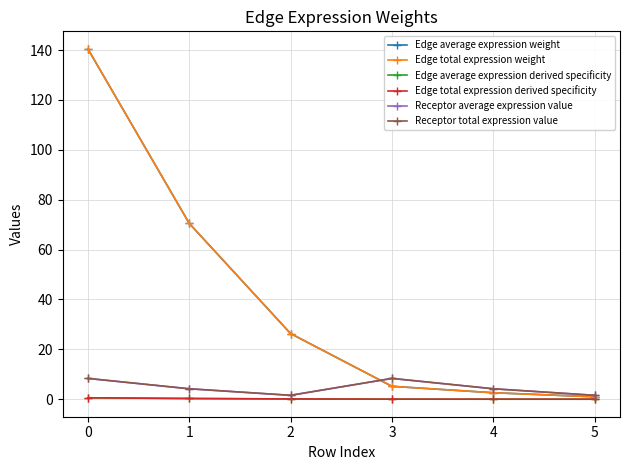

Is this an area chart (filled region under the line)?

No